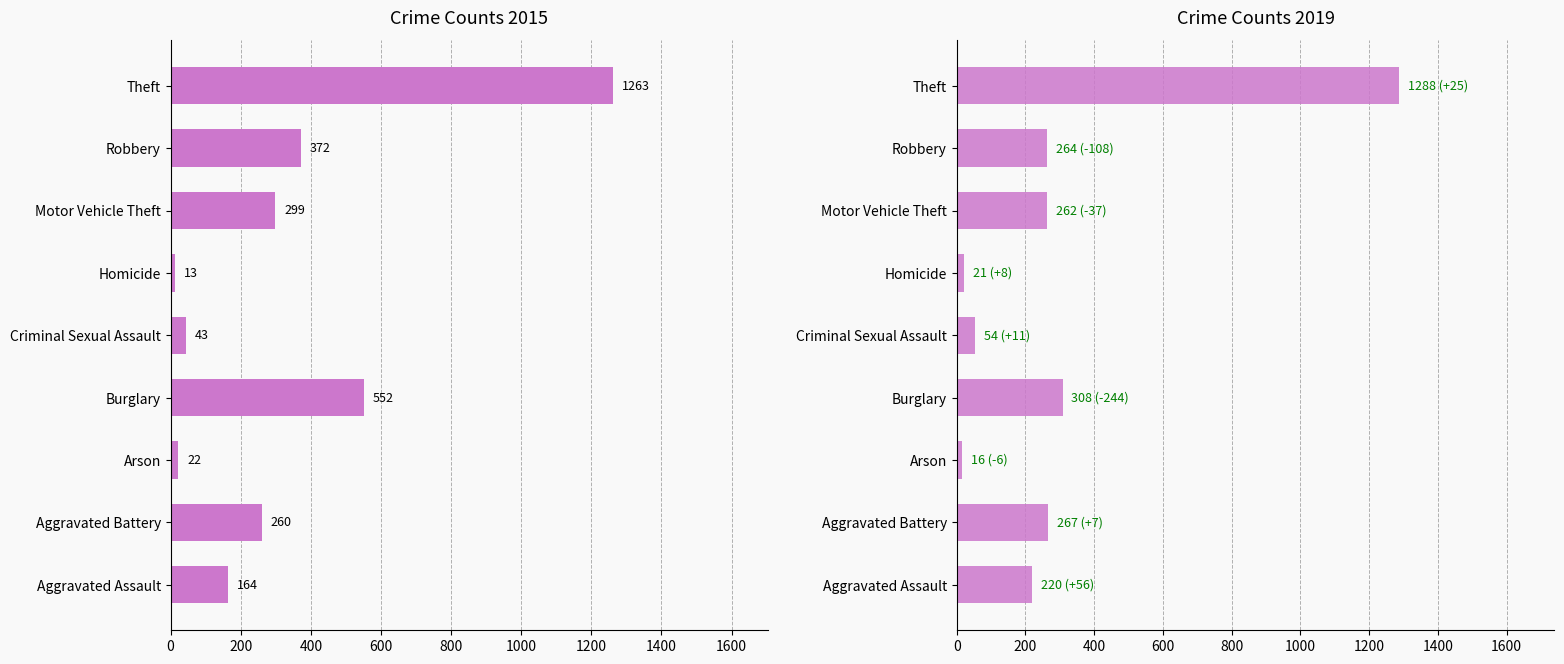

What position from the left is Burglary?

4